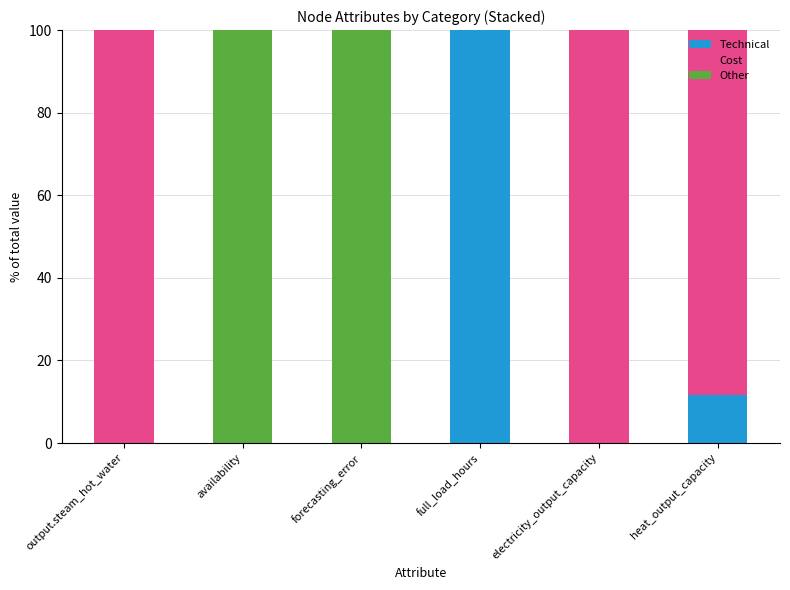

Where is Technical nearest to the value 50?

heat_output_capacity